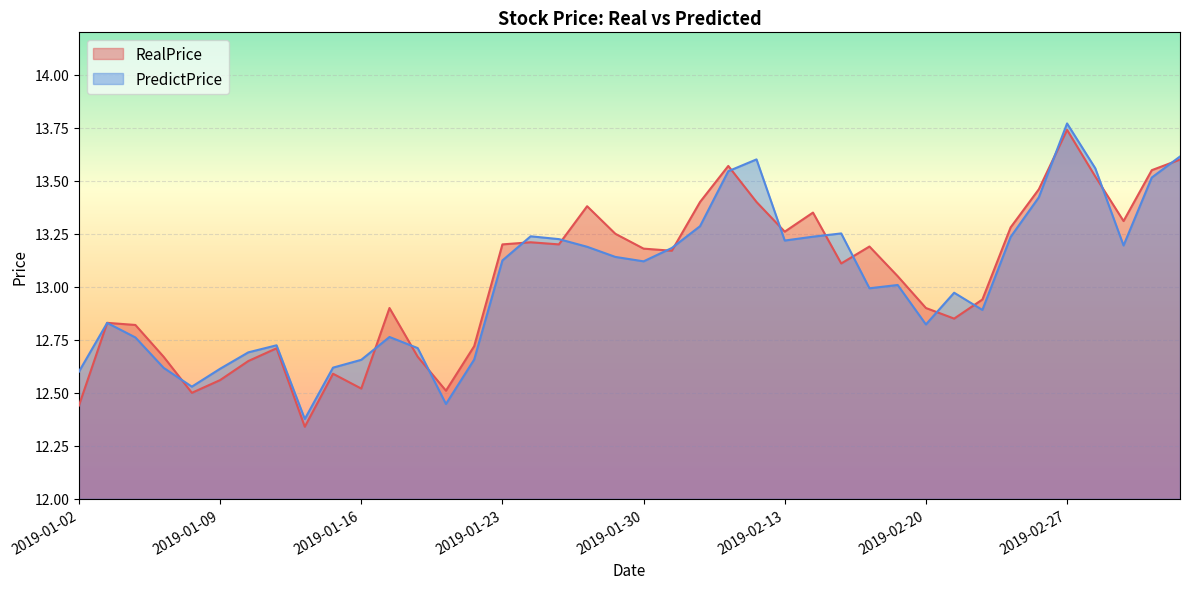

Which category has the lowest value in the PredictPrice series?

2019-01-14